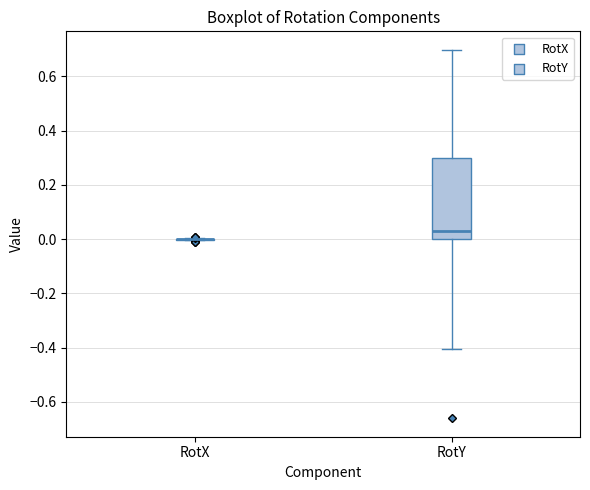

Reading left to right, transcribe this box plot: for each box, give where its median line is, the range the box spans, and where its two whiskers end, as read against the y-axis. The values are not printed on the chart, so give them approximately, as read against the axis.

RotX: box collapsed to a line at 0.00, whiskers 0.00 to 0.00
RotY: median 0.04, box 0.00 to 0.30, whiskers -0.40 to 0.70